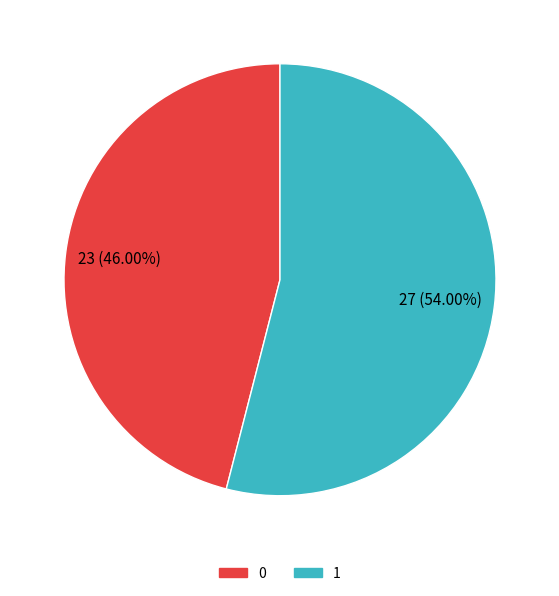

To the nearest percent, what is the combined percentage of 0 and 1?

100%